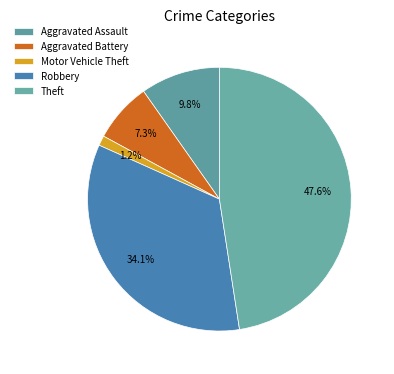

Is there a majority slice in this chart?

No